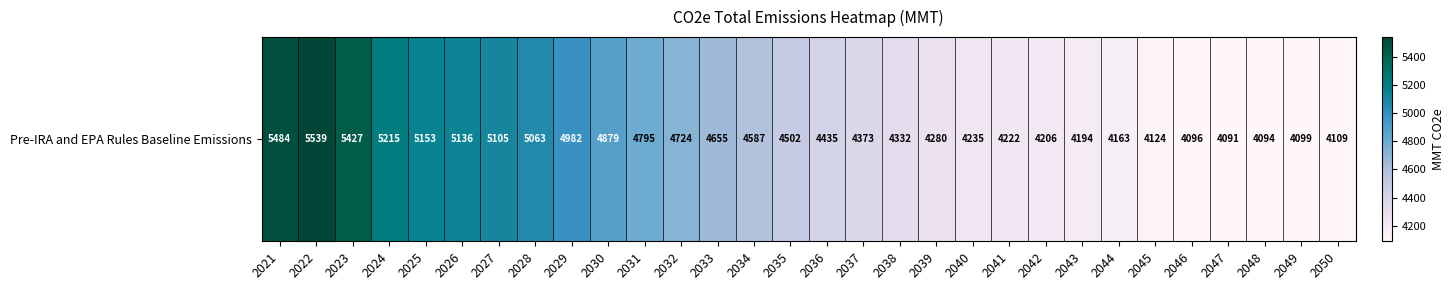

The value at 2050 is 4108.9. True or false?

True